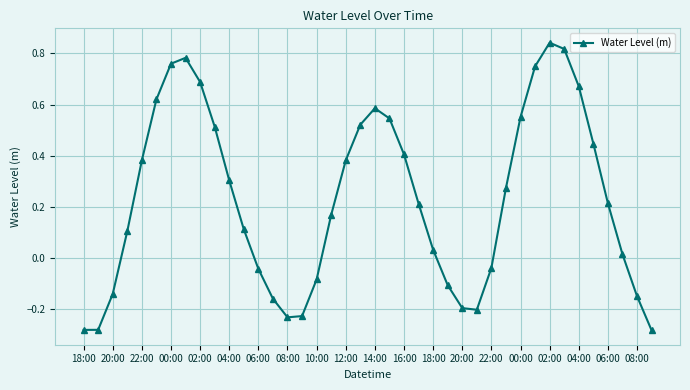

How many interior local peaks (higher than both neighbors) does the data have?

3